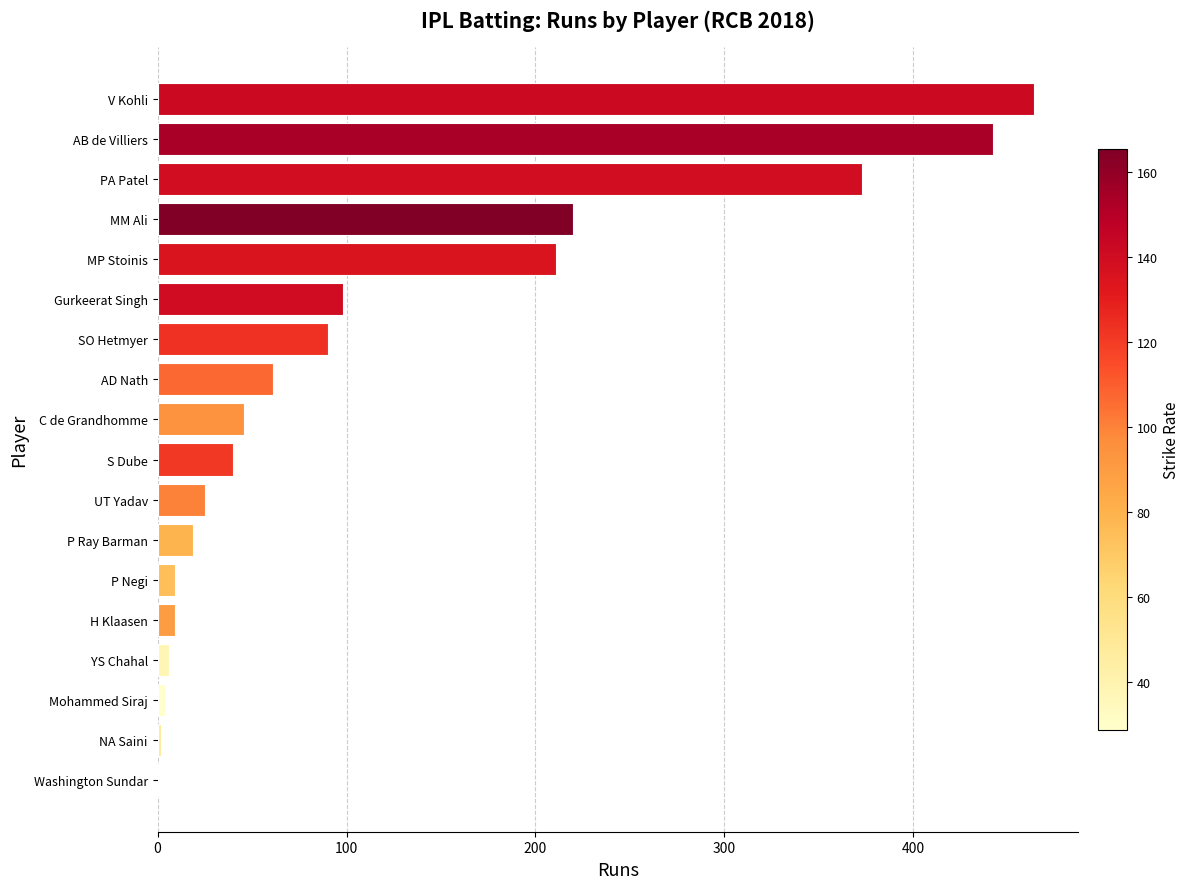

What is the sum of all values?

2120